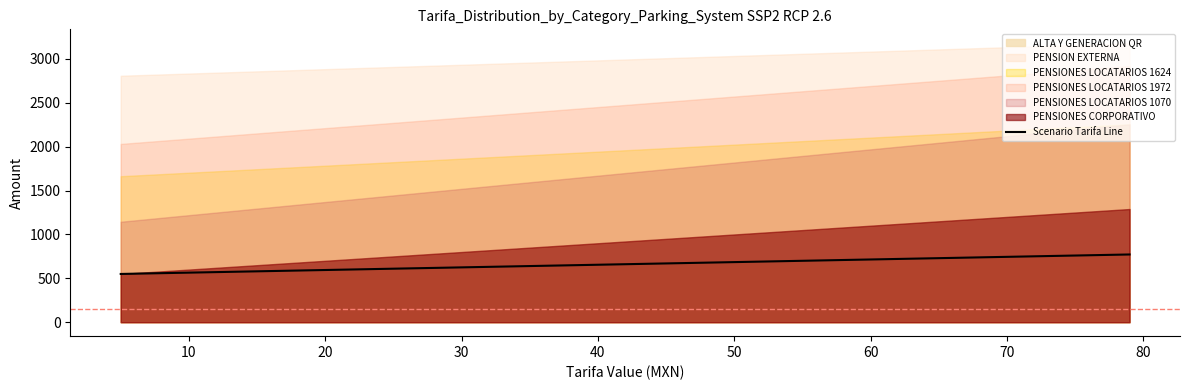

How many data points are less than 670?

15